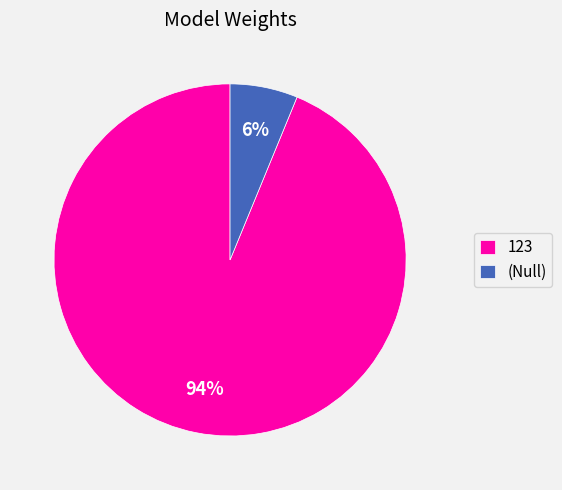

Rank the categories by value from lowest to highest.

(Null), 123